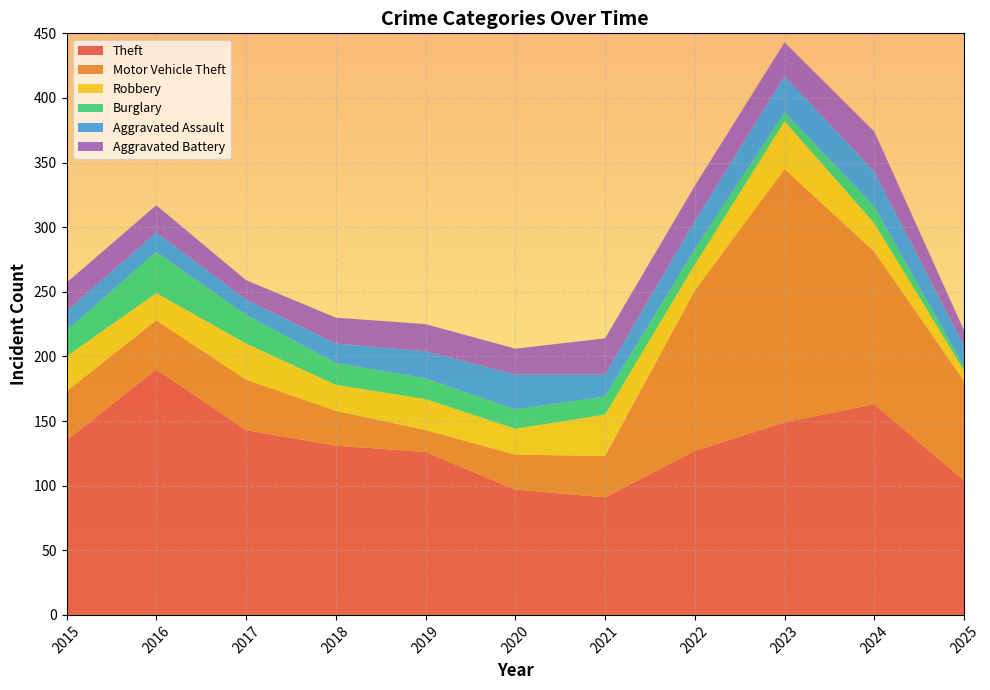

Reading left to right, list all the values displayed in this chart.

Theft: 2015=135	2016=190	2017=143	2018=131	2019=126	2020=97	2021=91	2022=127	2023=149	2024=163	2025=104
Motor Vehicle Theft: 2015=38	2016=38	2017=39	2018=27	2019=17	2020=27	2021=32	2022=124	2023=196	2024=118	2025=77
Robbery: 2015=27	2016=21	2017=28	2018=20	2019=24	2020=20	2021=32	2022=20	2023=37	2024=22	2025=8
Burglary: 2015=20	2016=32	2017=22	2018=17	2019=16	2020=15	2021=14	2022=12	2023=7	2024=13	2025=3
Aggravated Assault: 2015=15	2016=15	2017=12	2018=15	2019=21	2020=27	2021=17	2022=22	2023=28	2024=27	2025=16
Aggravated Battery: 2015=22	2016=21	2017=15	2018=20	2019=21	2020=20	2021=28	2022=27	2023=26	2024=31	2025=12